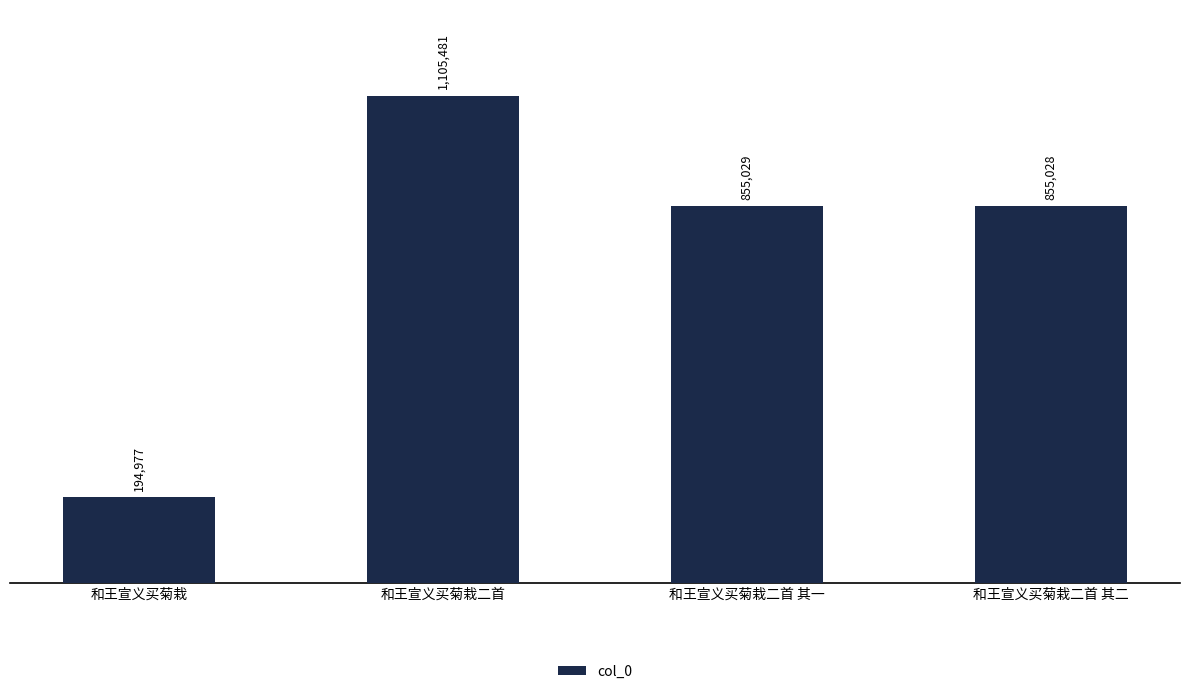

Are the bars horizontal?

No